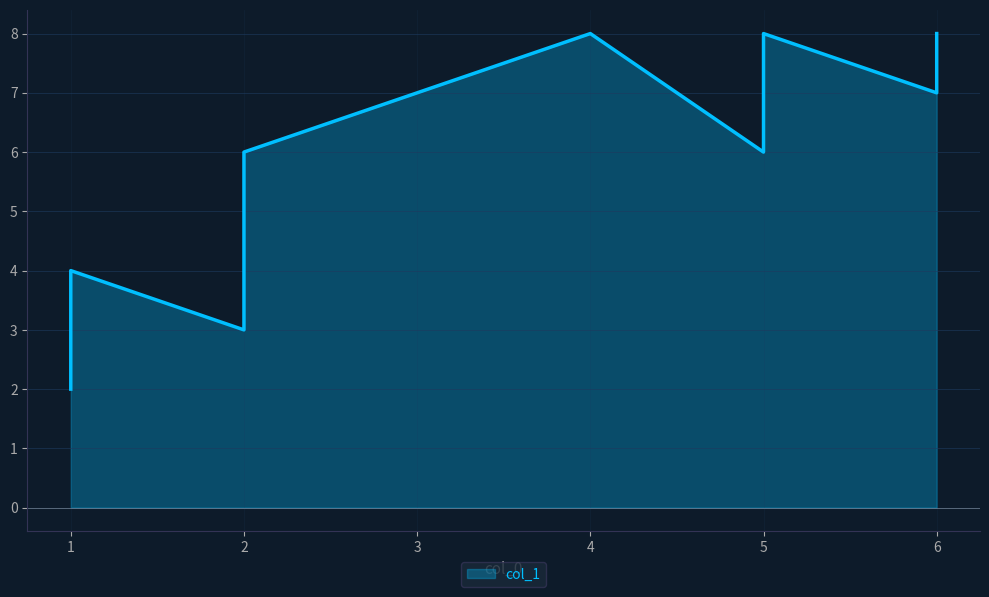

What is the value of the 7th point from the left?

6